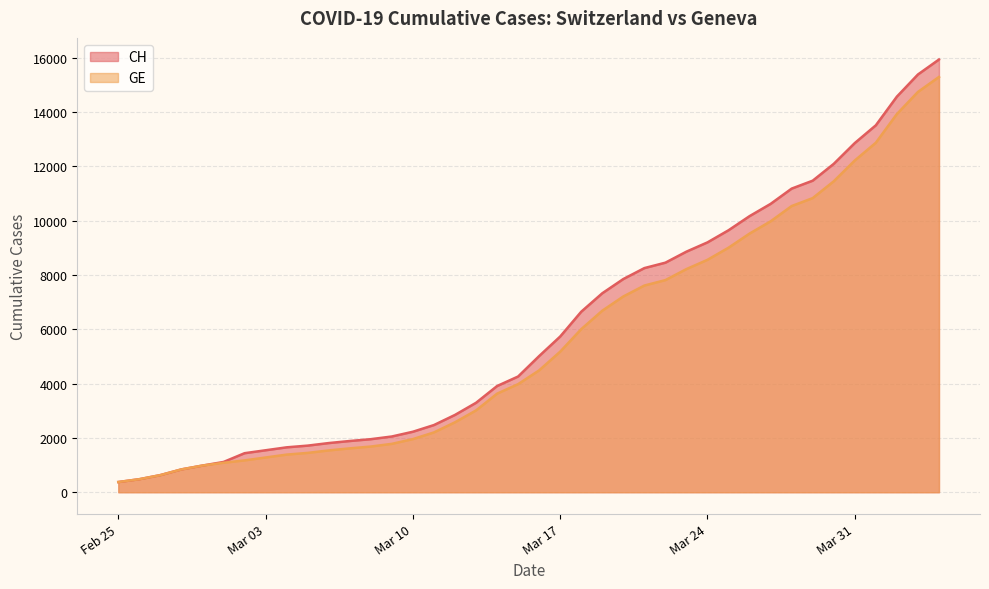

What is the minimum value for GE?

375